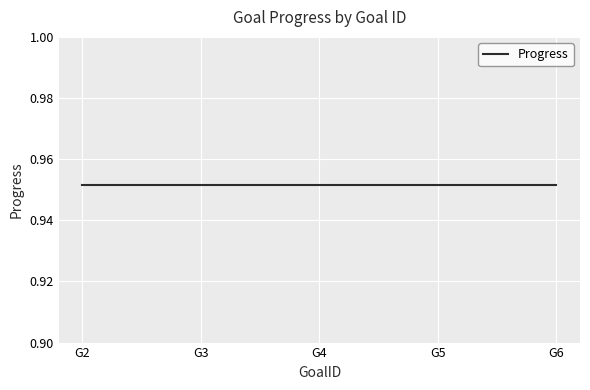

Which series has the widest spread of values?

Progress